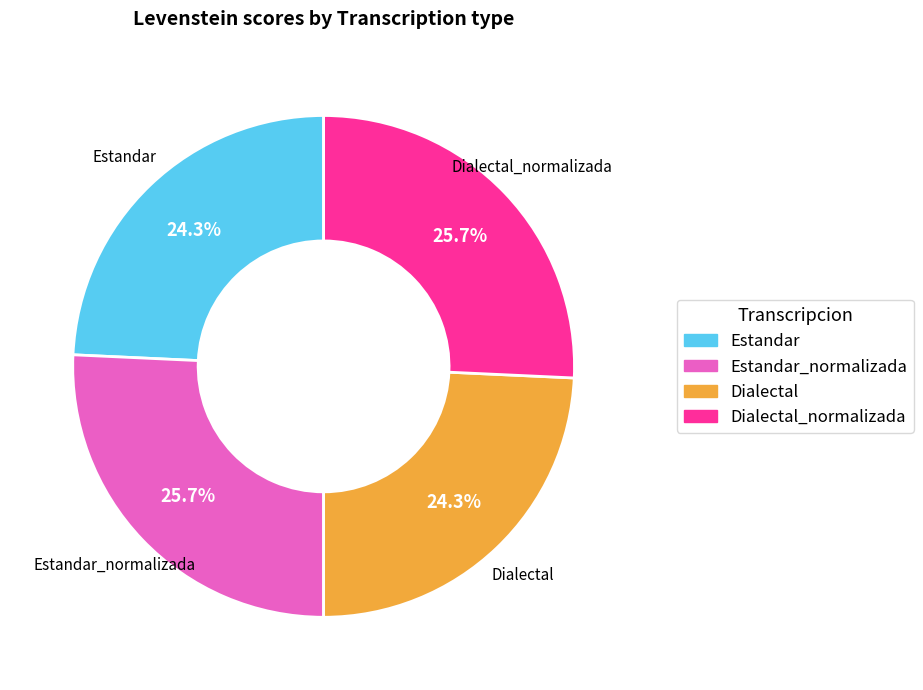

Does any single category account for the majority?

No